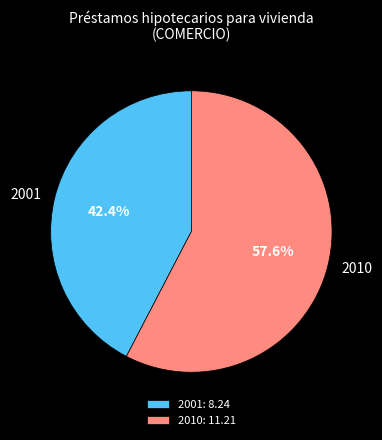

Approximately how many times larger is the value at 2010 compared to 2001?

1.4